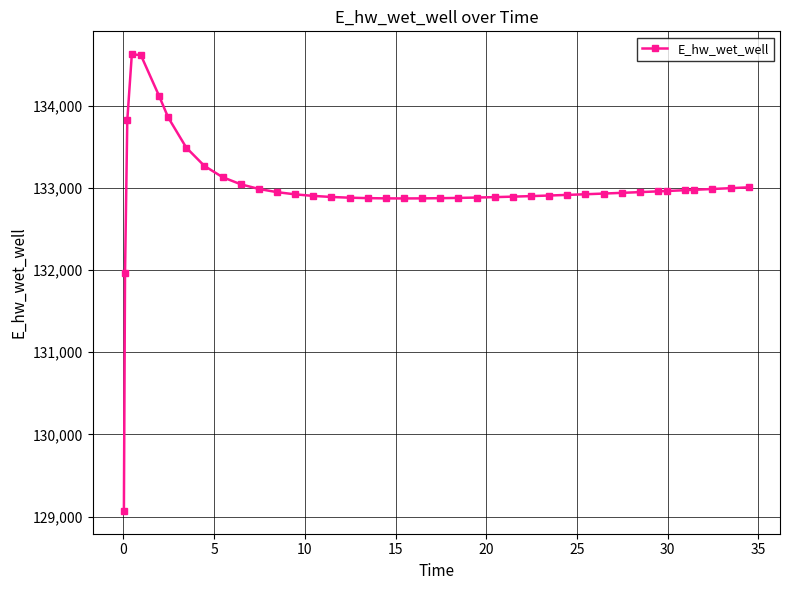

What is the difference between the maximum and minimum values?

5556.9